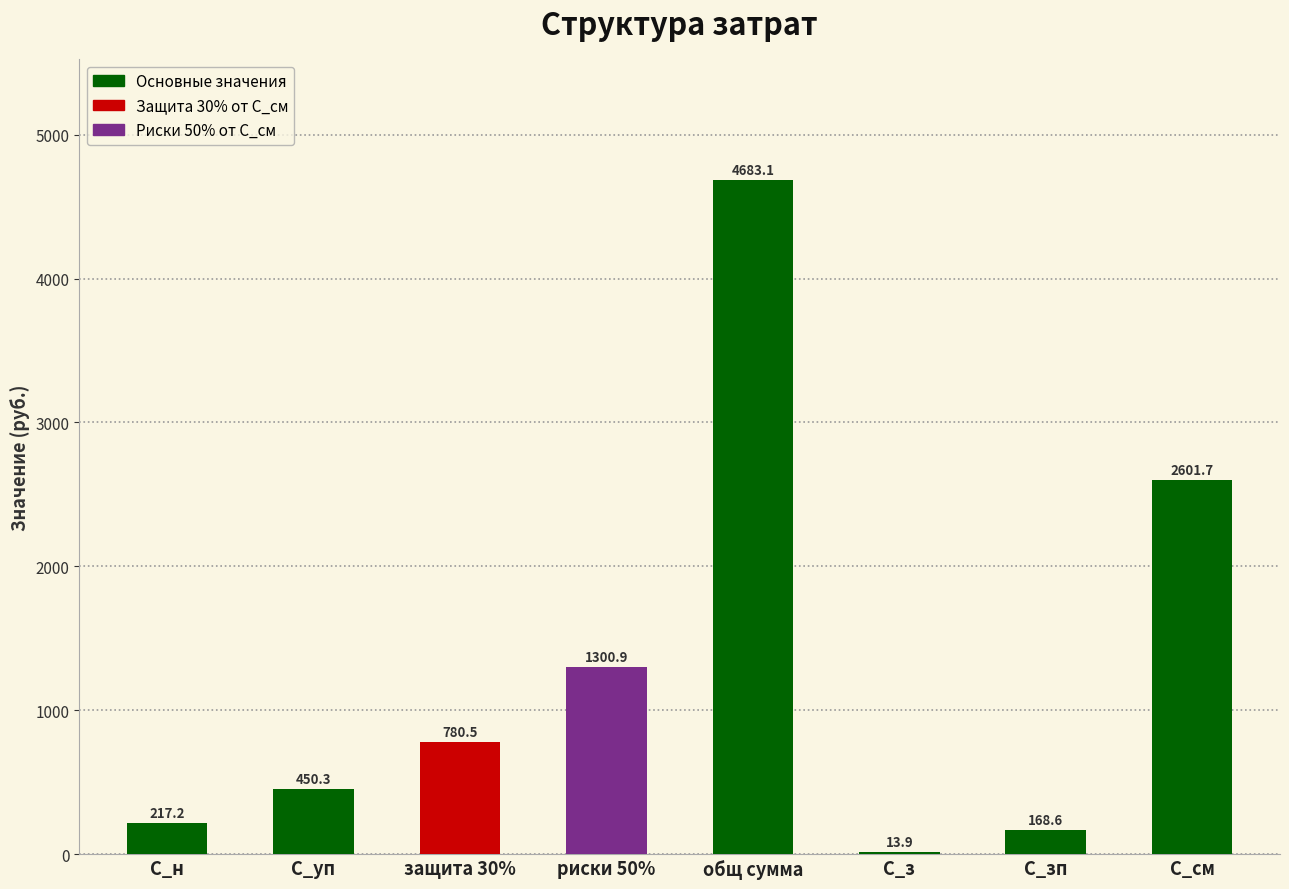

Reading right to left, what are all the values shown in this chart?

С_см=2601.7	С_зп=168.6	С_з=13.9	общ сумма=4683.1	риски 50%=1300.9	защита 30%=780.5	С_уп=450.3	С_н=217.2